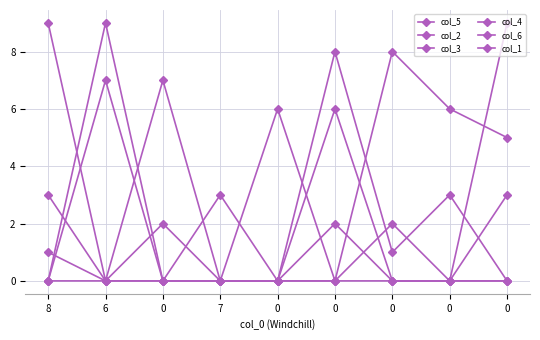

Count the number of data series in this chart.

6